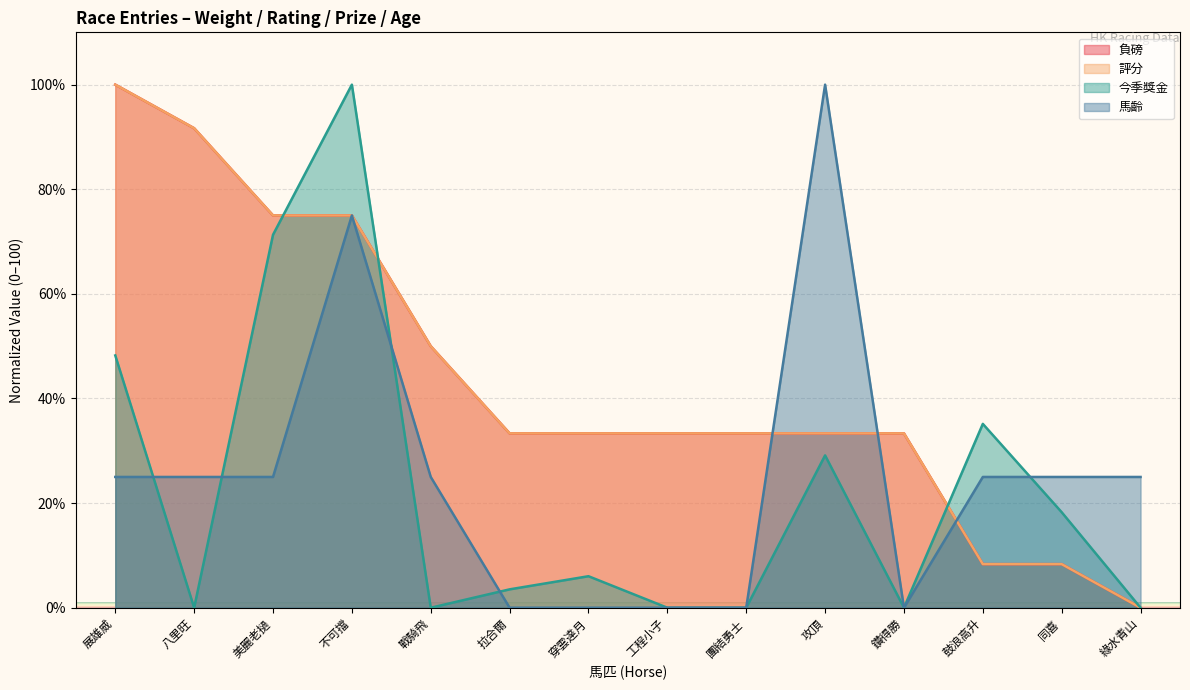

Between 美麗老撾 and 鑽得勝, which series saw the biggest shift?

今季獎金